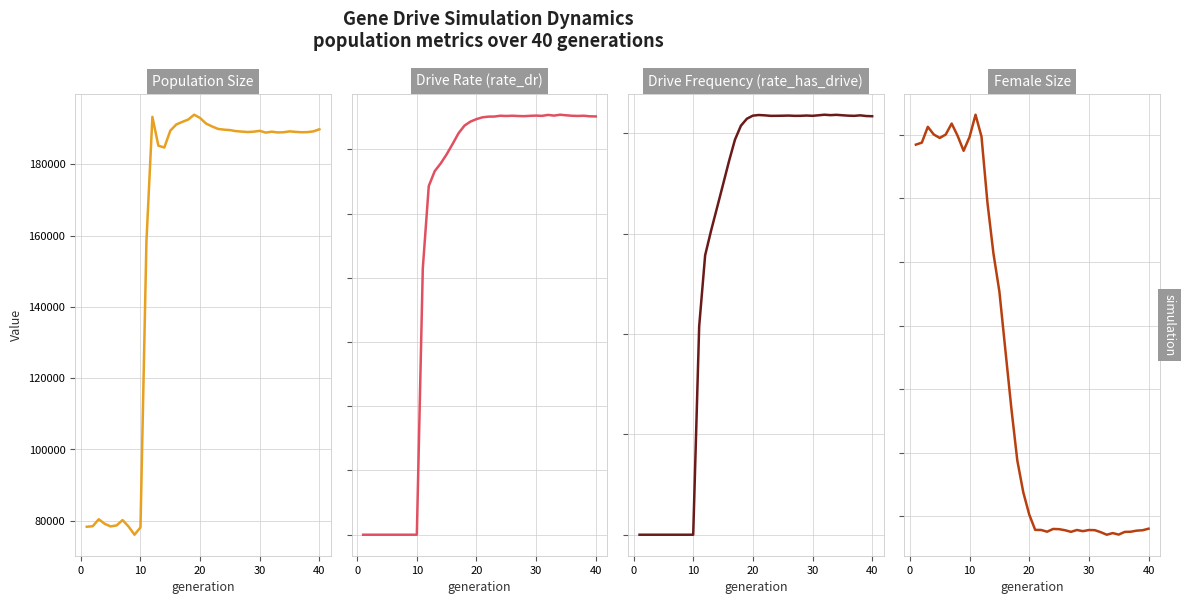

How many lines are shown in the chart?

4